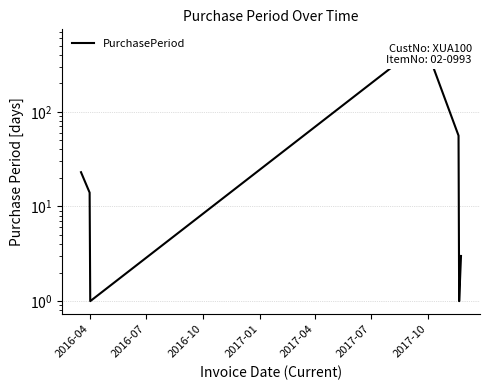

How many distinct data groups are displayed?

1